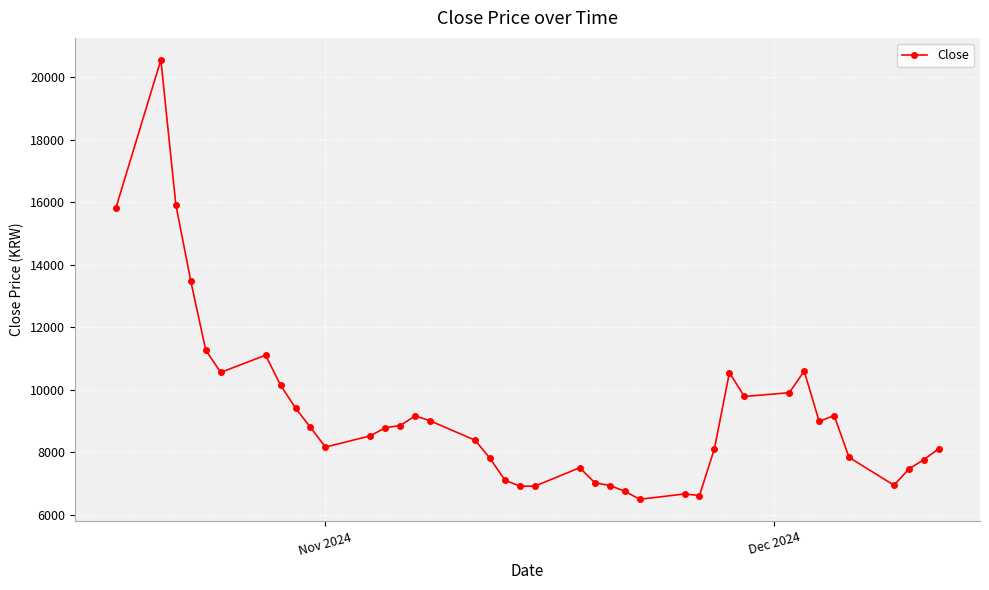

True or false: there are more than 0 points higher than both neighbors.

True